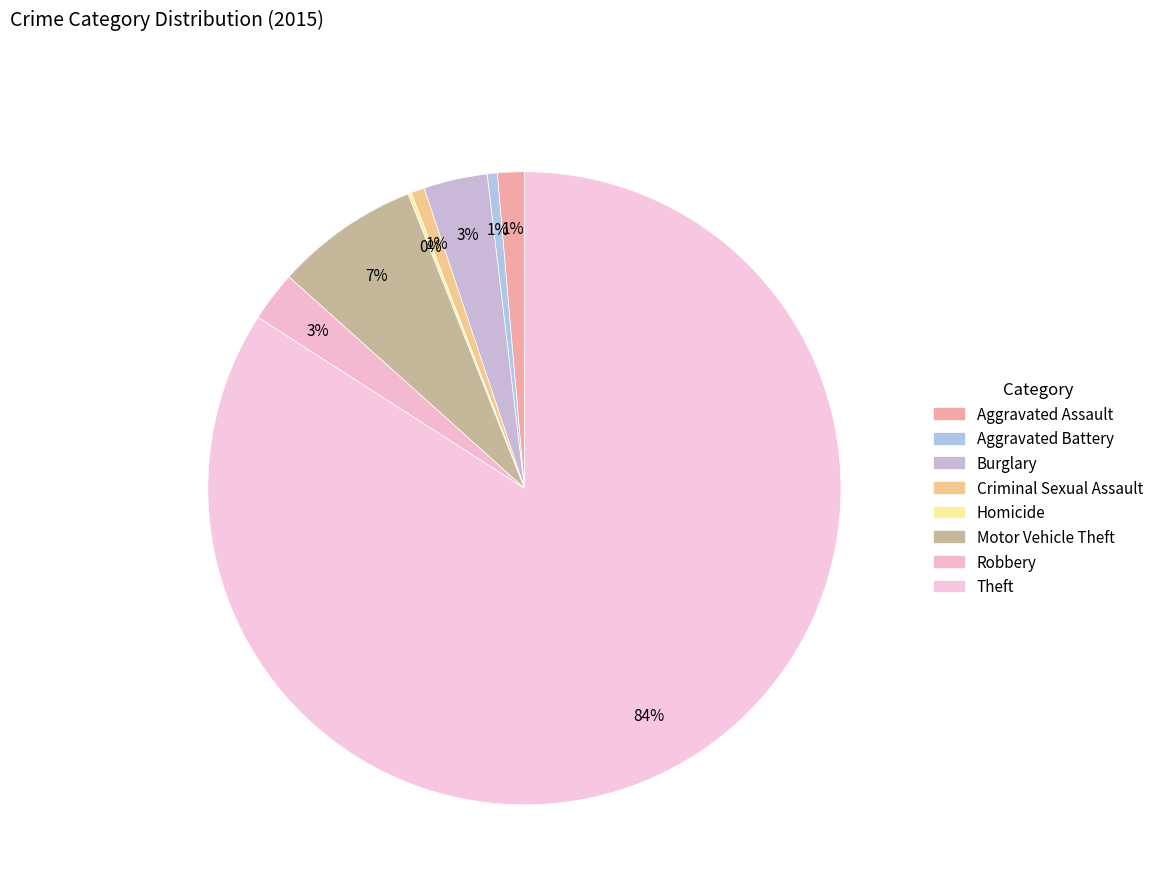

To the nearest percent, what is the difference between the largest and smallest slice percentages?

84%